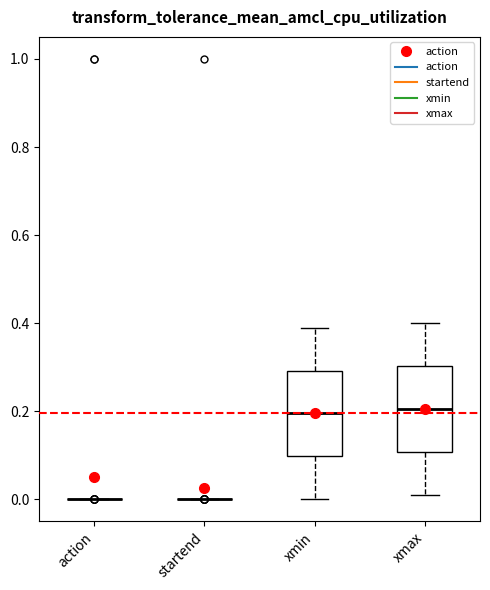

Reading left to right, read every box against the y-axis: the position of its median line, the range the box covers, and the ends of its whiskers. The values are not printed on the chart, so give them approximately, as read against the axis.

action: box collapsed to a line at 0.00, whiskers 0.00 to 0.00
startend: box collapsed to a line at 0.00, whiskers 0.00 to 0.00
xmin: median 0.20, box 0.10 to 0.30, whiskers 0.00 to 0.40
xmax: median 0.20, box 0.10 to 0.30, whiskers 0.02 to 0.40